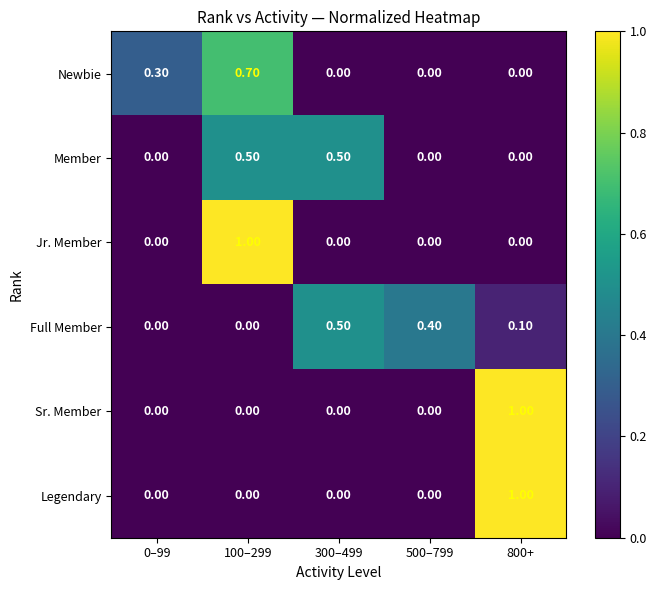

At which category is the sum across all series the highest?

100–299